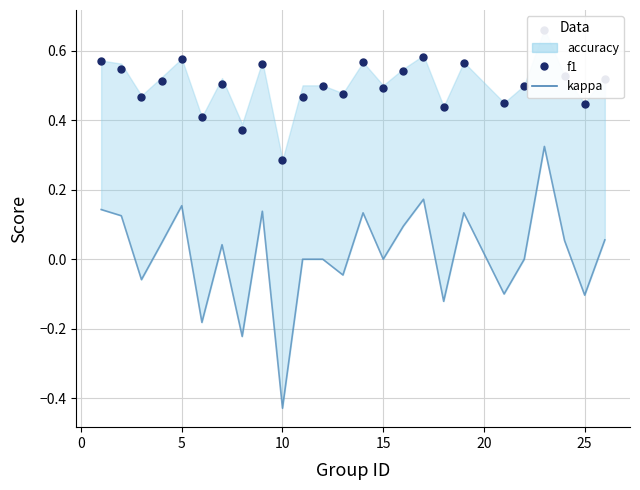

True or false: kappa and f1 intersect in this chart.

False